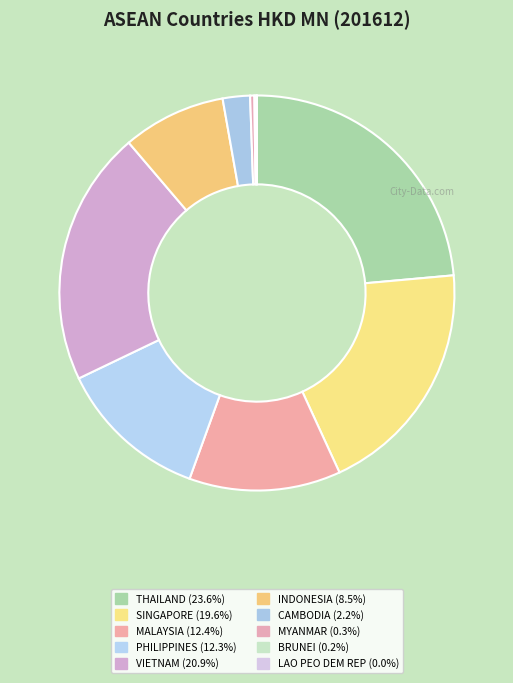

What portion of the pie excludes VIETNAM?

79.1%